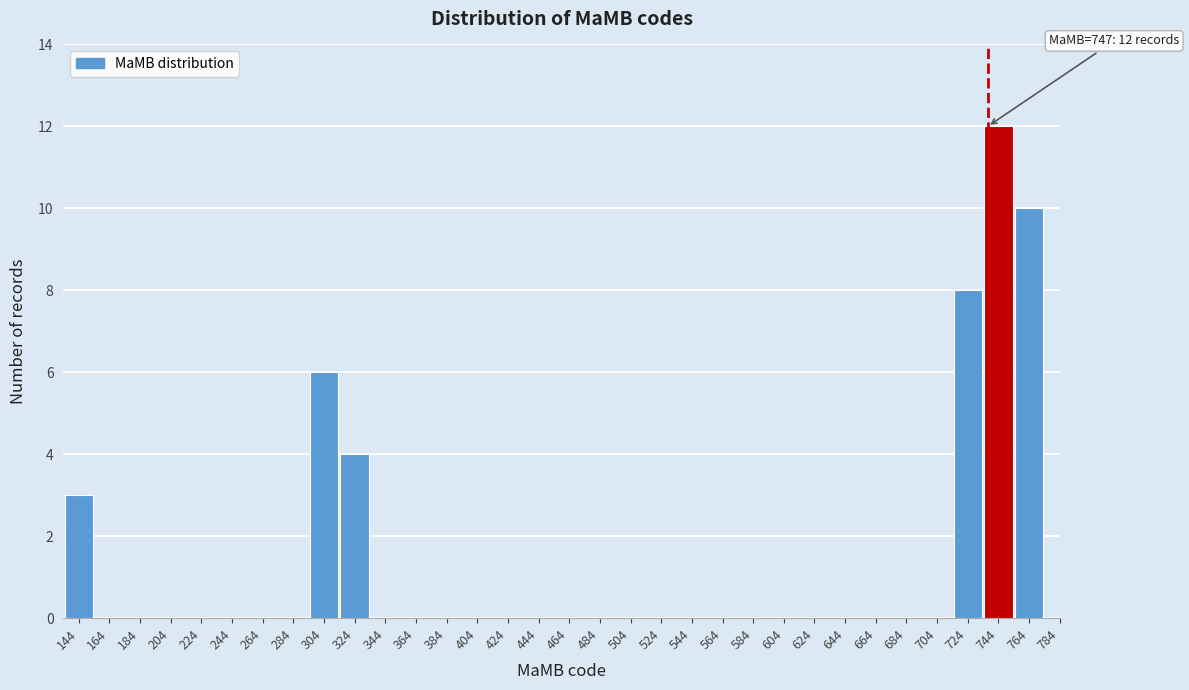

The value at 724 is 8. True or false?

True